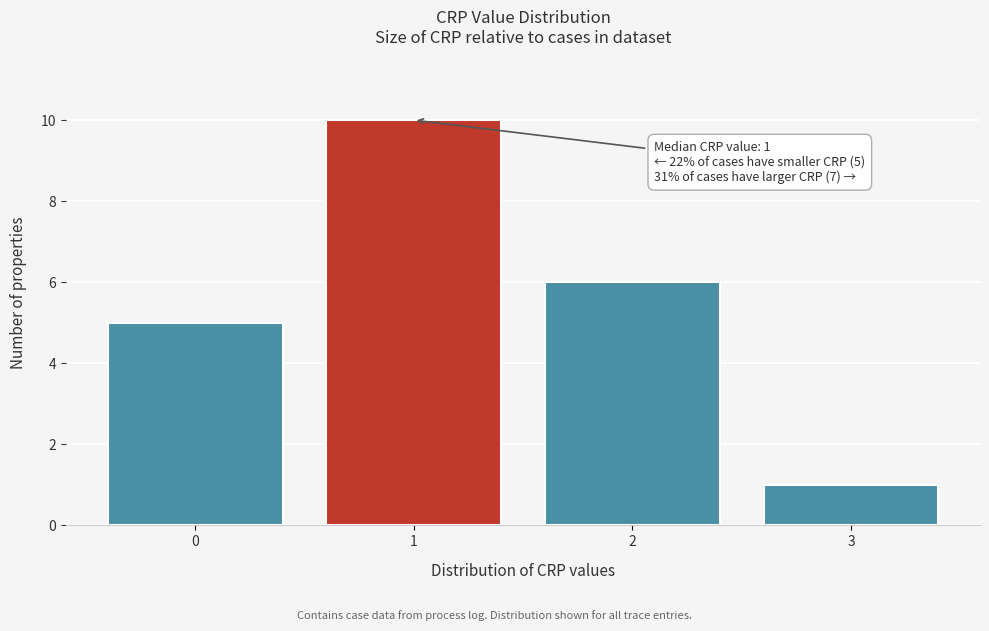

Which range on the x-axis has the tallest bar?

0.5 to 1.5